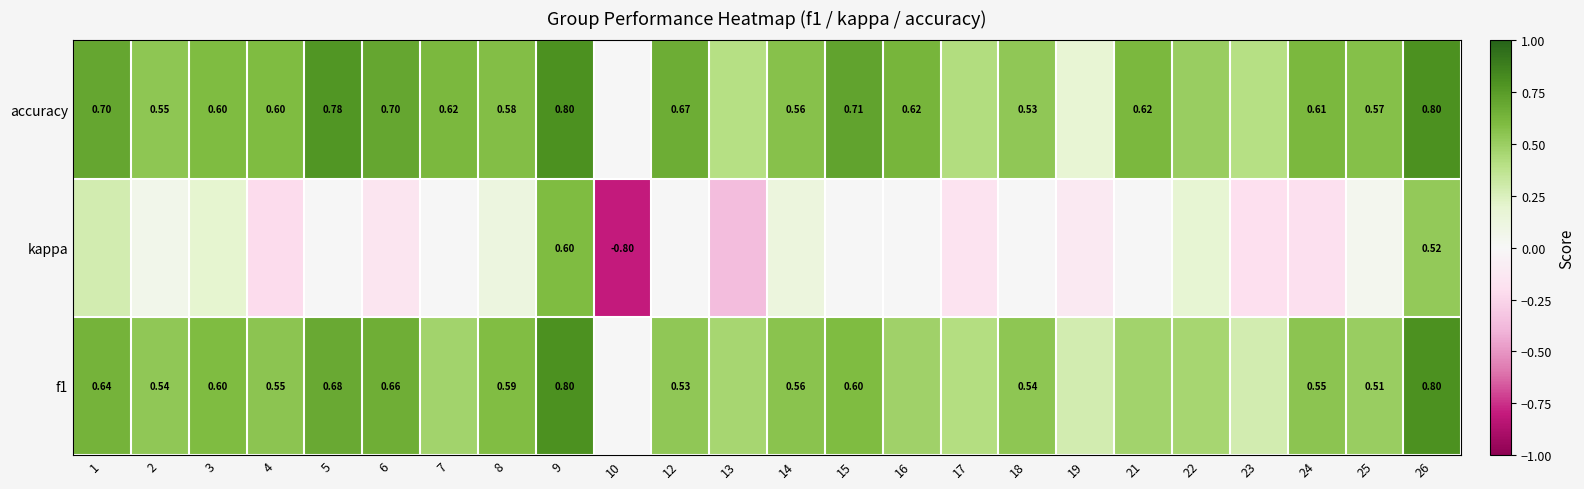

How many positive values does the kappa series have?

9